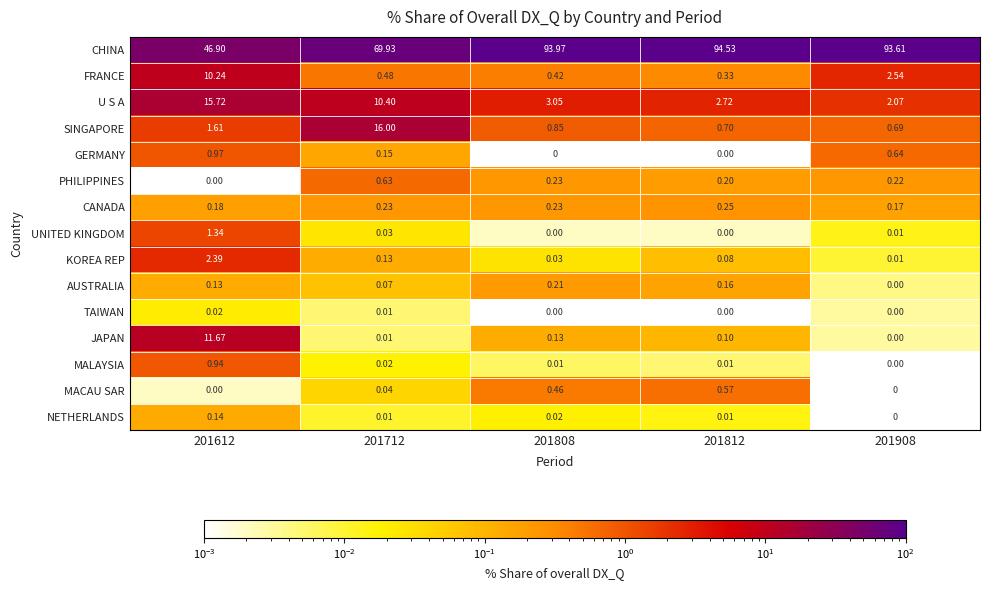

Count the number of categories in the chart.

5